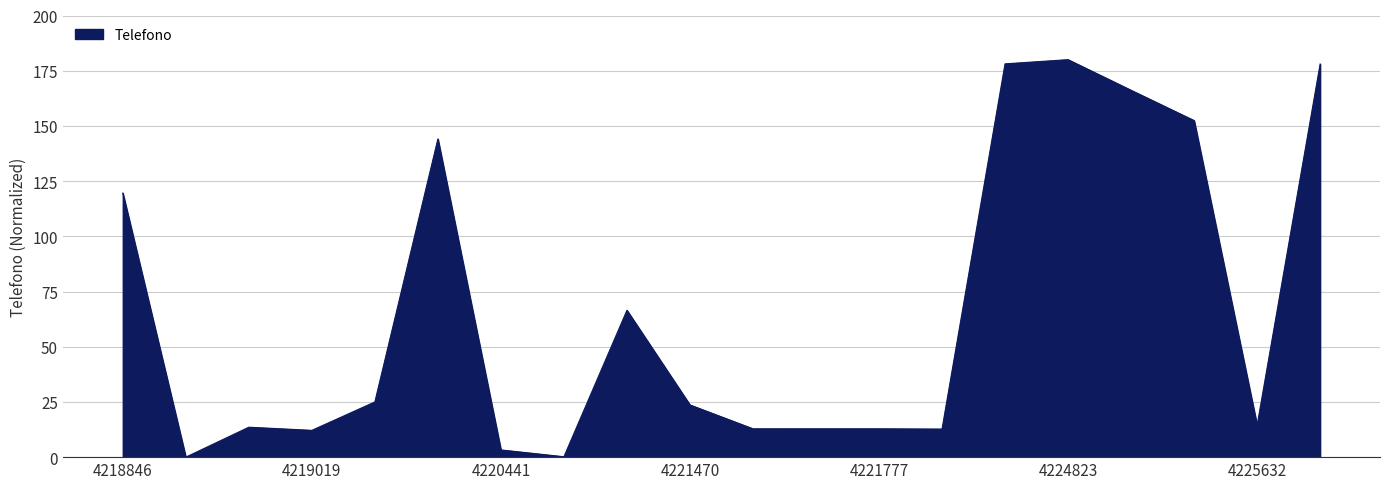

What is the maximum value shown in the chart?

180.0